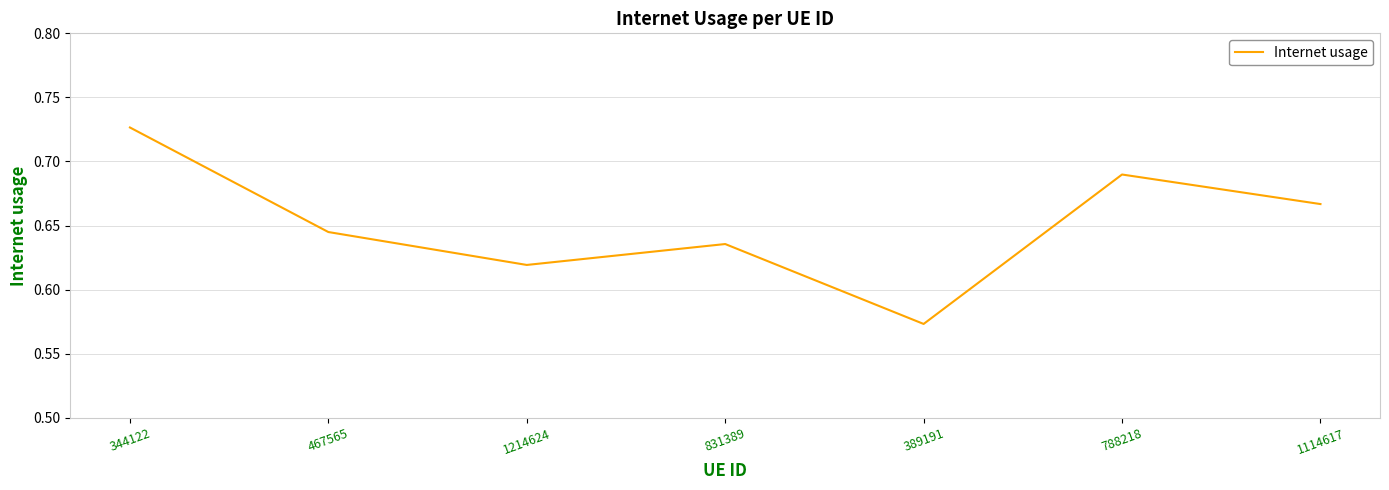

Which has a higher value, 1114617 or 831389?

1114617